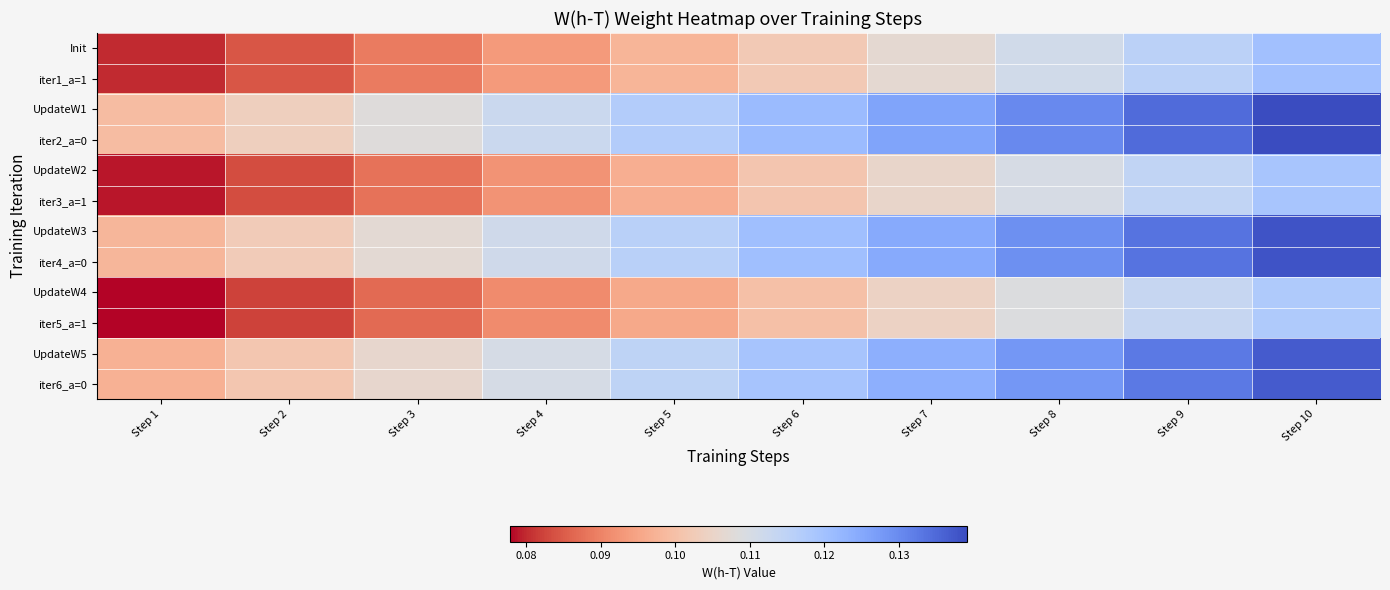

At which category is the sum across all series the highest?

Step 10